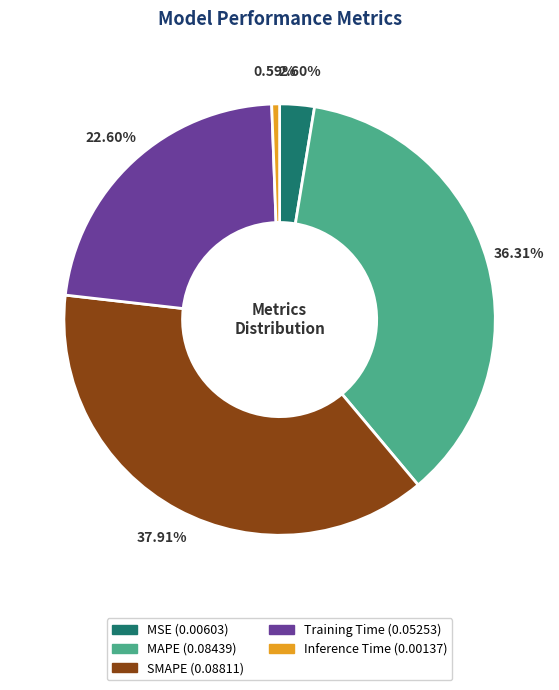

To the nearest percent, what percentage of the pie is Training Time?

23%